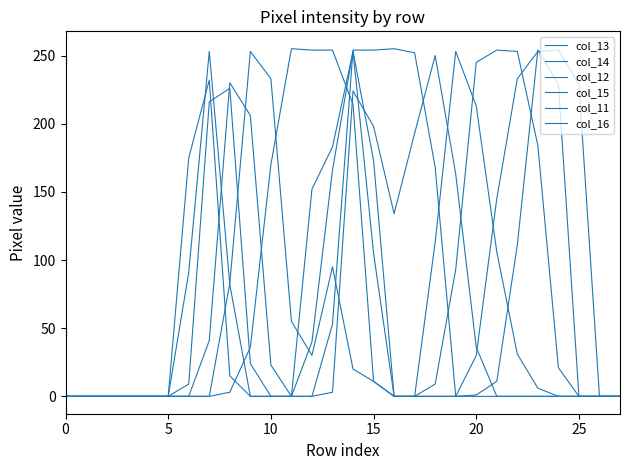

True or false: col_11 has more than 0 points higher than both neighbors.

True